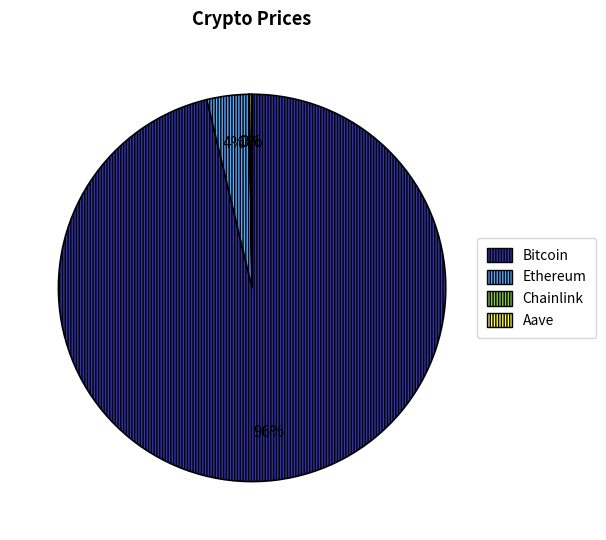

Which has a higher value, Bitcoin or Ethereum?

Bitcoin